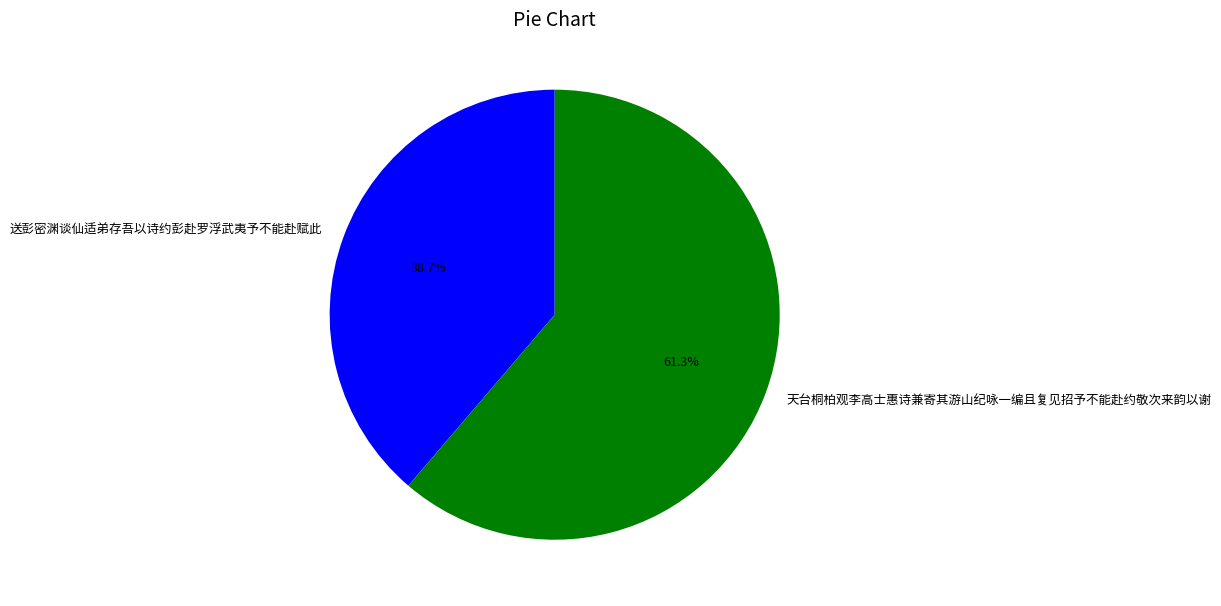

Which slice is the largest?

天台桐柏观李高士惠诗兼寄其游山纪咏一编且复见招予不能赴约敬次来韵以谢